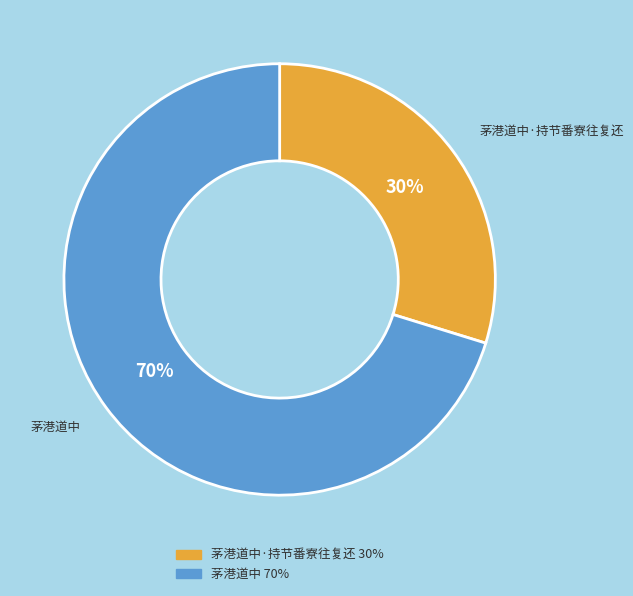

To the nearest percent, what is the average slice percentage?

50%